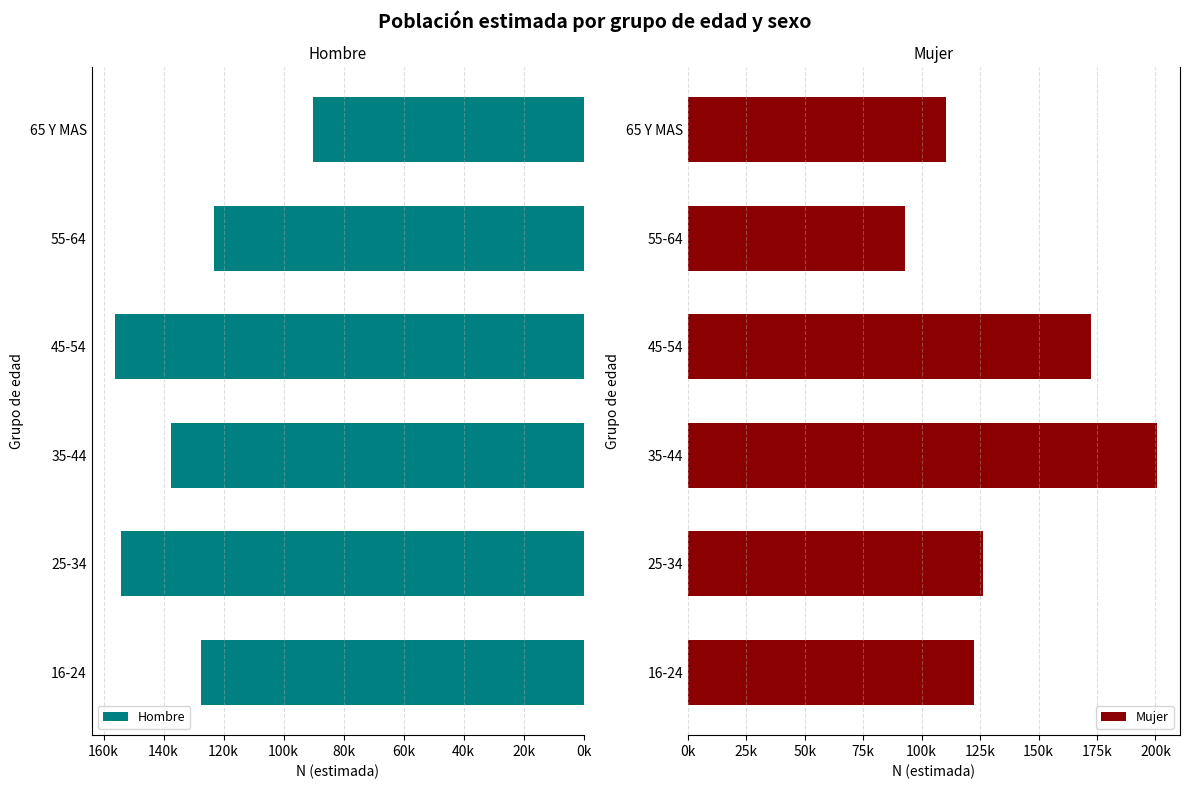

How many groups of bars are there?

6